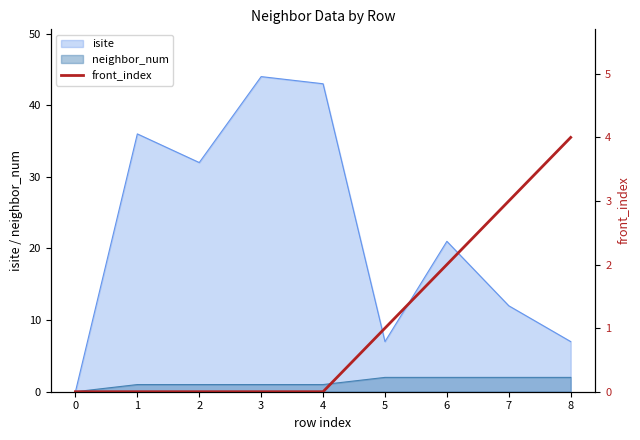

How many lines are shown in the chart?

1